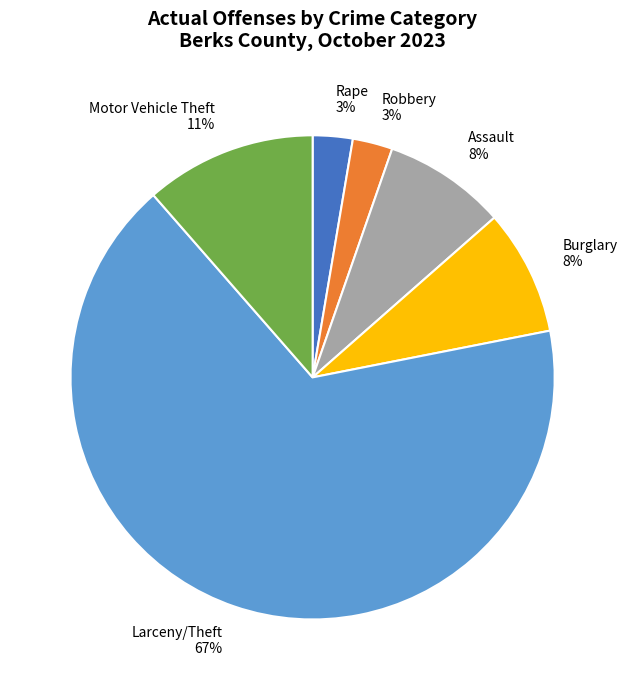

Is the sum of Burglary 8% and Assault 8% greater than half?

No